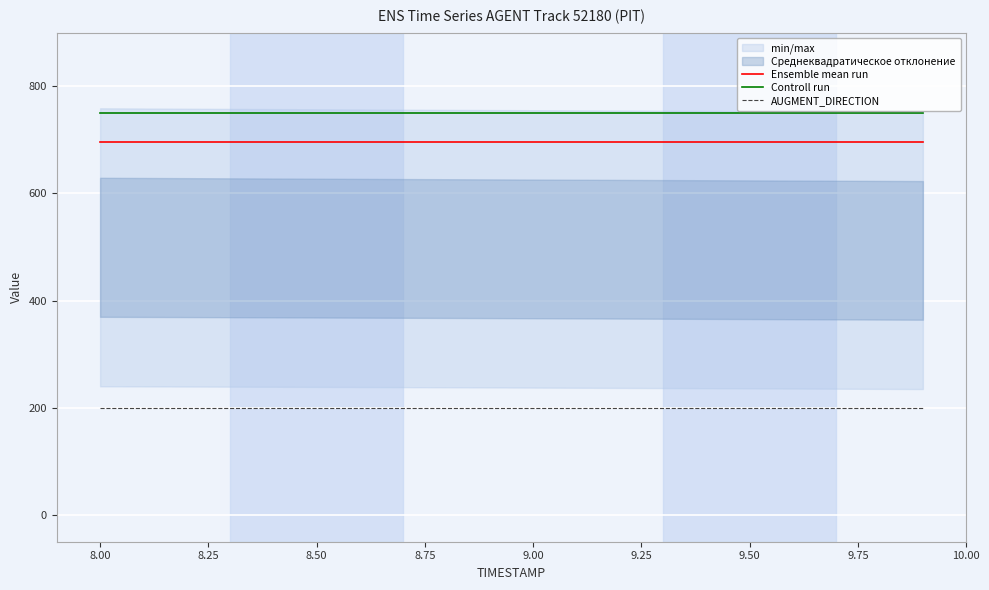

What is the maximum value shown in the chart?

750.0